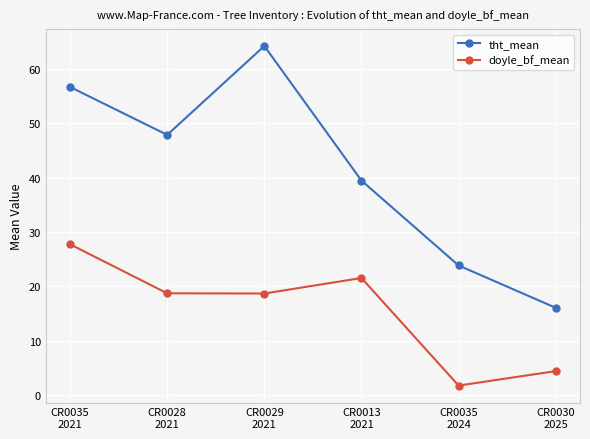

True or false: tht_mean has more than 1 interior local peaks.

False